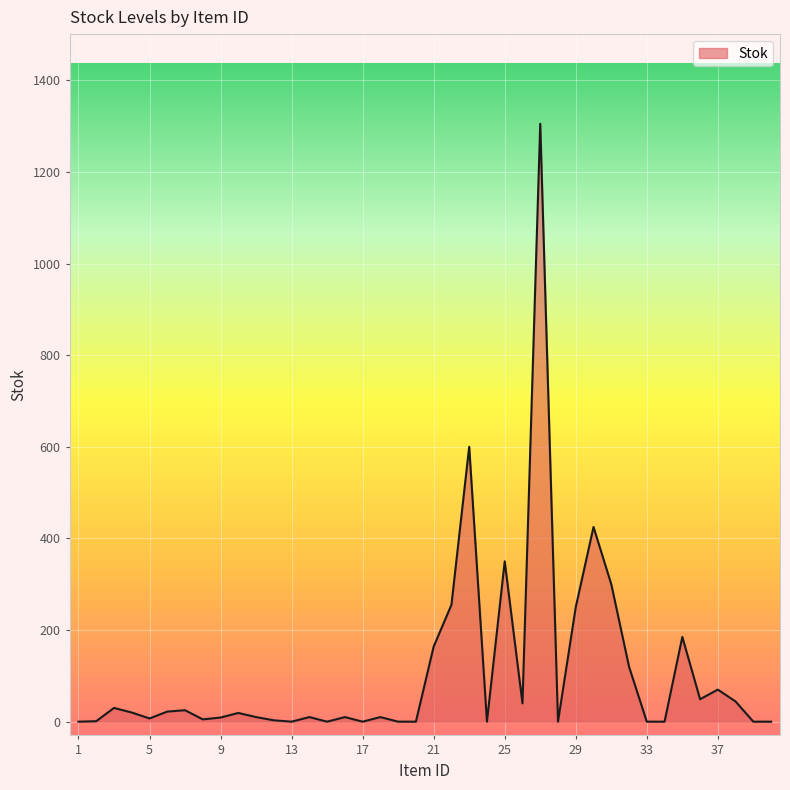

What is the difference between the maximum and minimum values?

1305